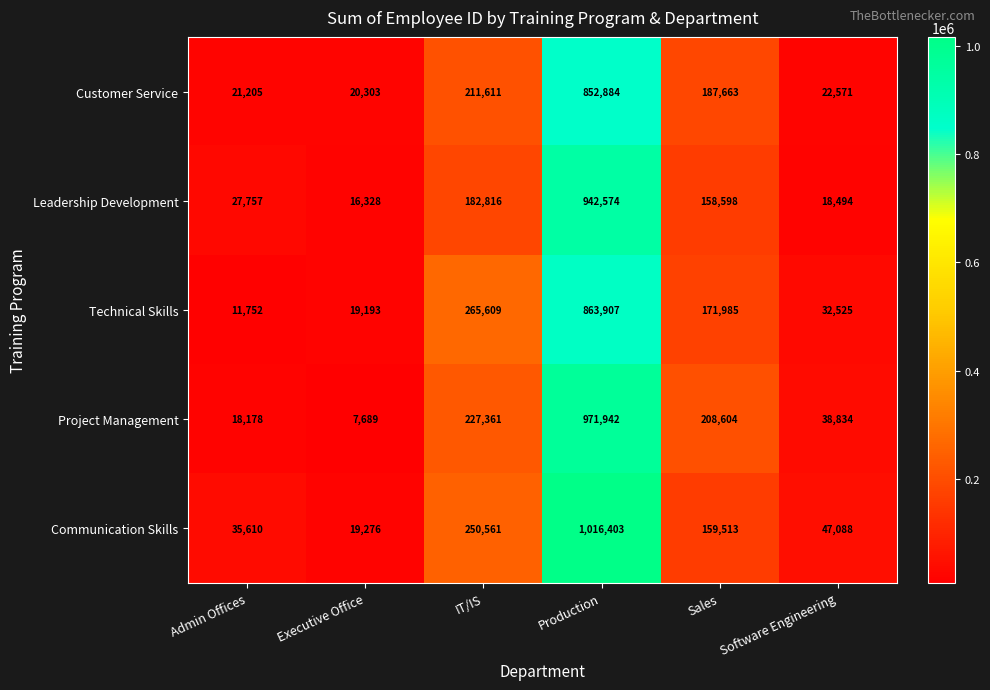

What is the approximate value of Leadership Development at Admin Offices?

27757